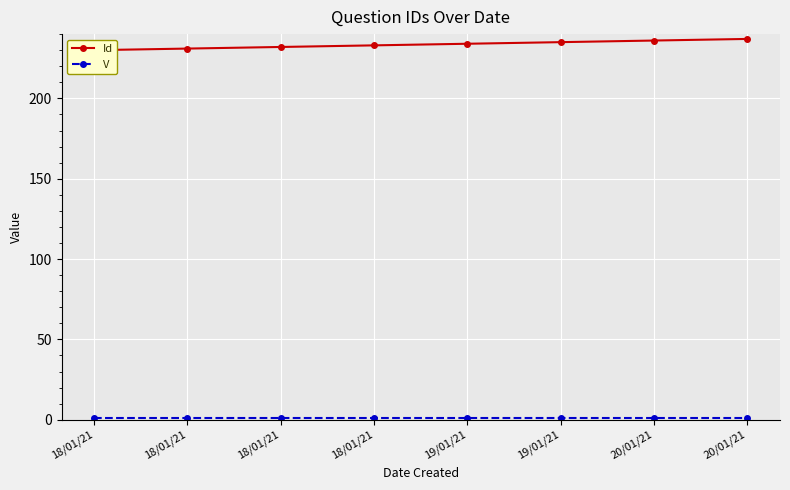

What are all the series names shown in the legend?

Id, V